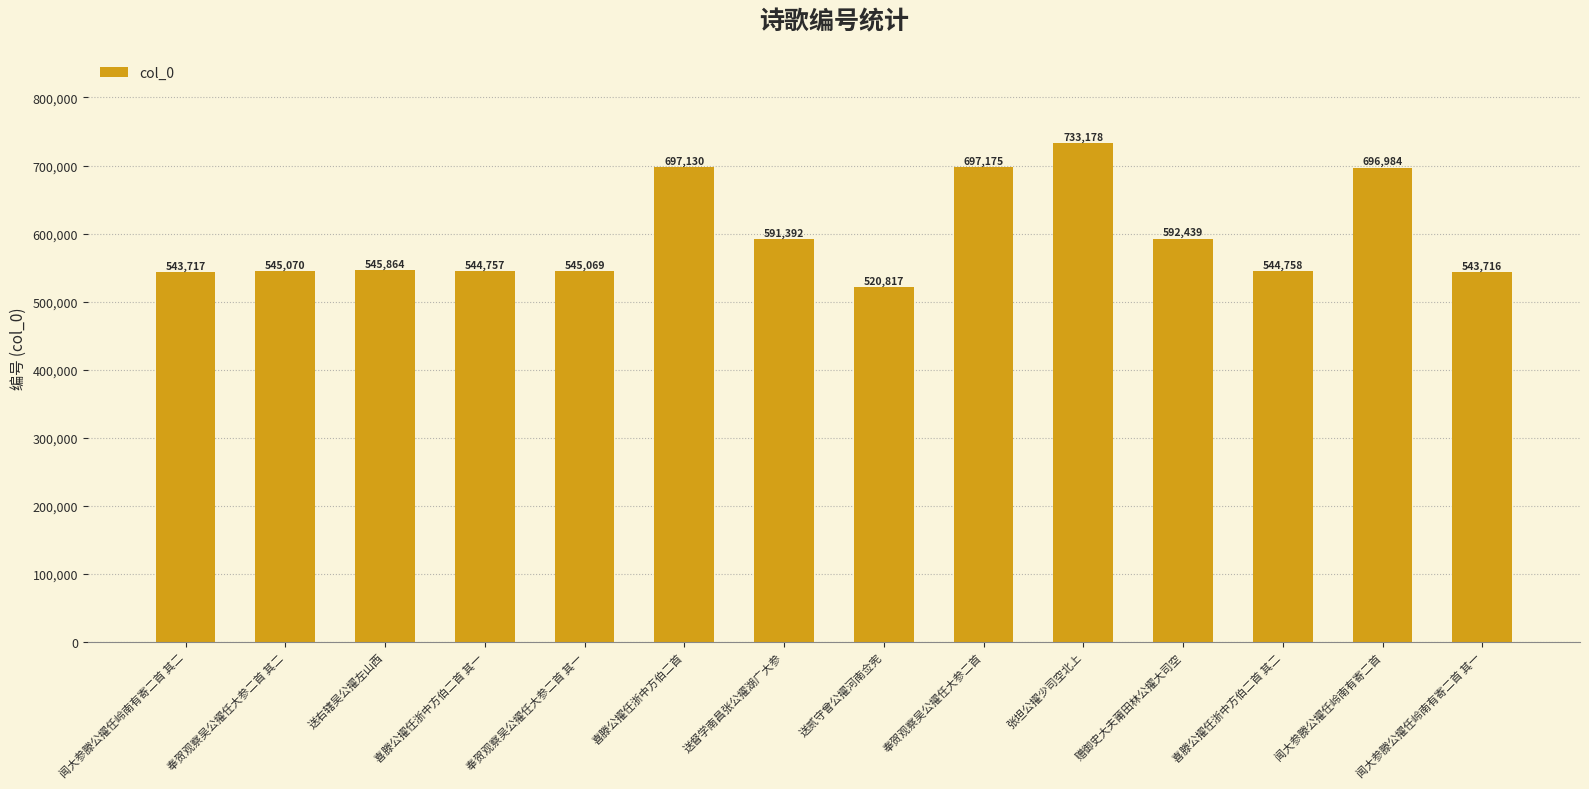

Rank the categories by value from lowest to highest.

送贰守曾公擢河南佥宪, 闻大参滕公擢任岭南有寄二首 其一, 闻大参滕公擢任岭南有寄二首 其二, 喜滕公擢任浙中方伯二首 其一, 喜滕公擢任浙中方伯二首 其二, 奉贺观察吴公擢任大参二首 其一, 奉贺观察吴公擢任大参二首 其二, 送右辖吴公擢左山西, 送督学南昌张公擢湖广大参, 赠御史大夫莆田林公擢大司空, 闻大参滕公擢任岭南有寄二首, 喜滕公擢任浙中方伯二首, 奉贺观察吴公擢任大参二首, 张坦公擢少司空北上